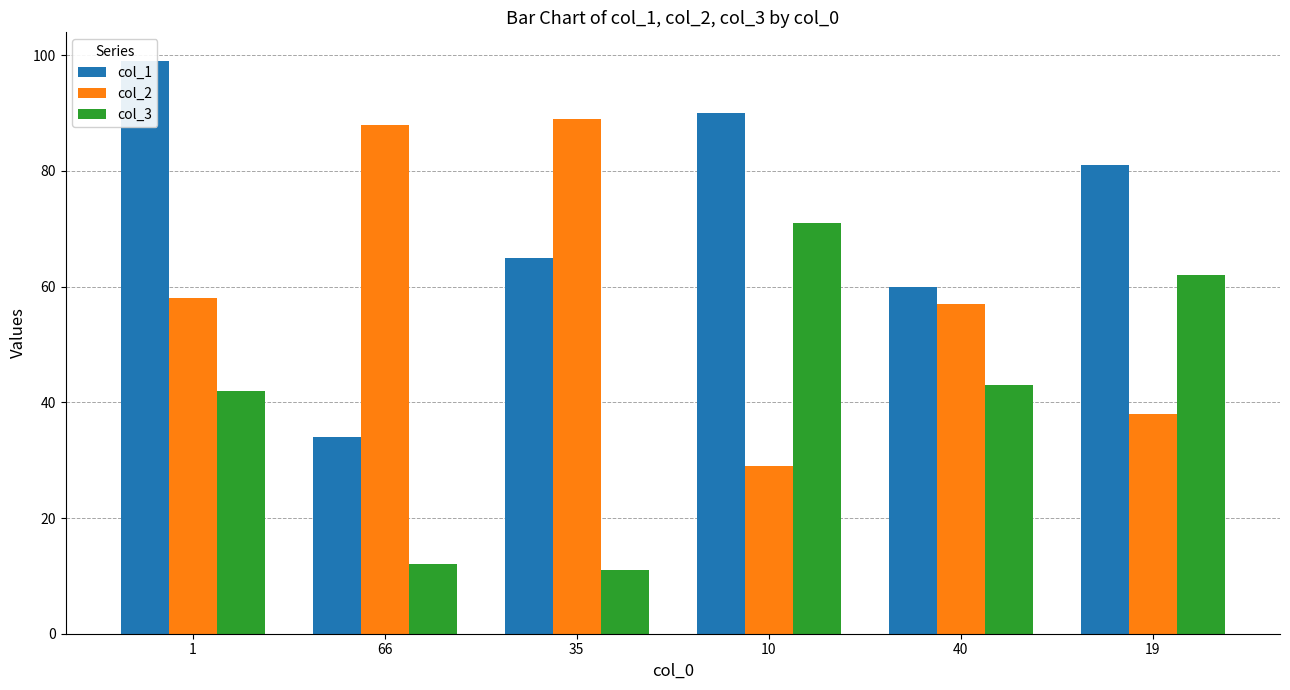

Reading left to right, transcribe all the data shown in this chart.

col_1: 1=99	66=34	35=65	10=90	40=60	19=81
col_2: 1=58	66=88	35=89	10=29	40=57	19=38
col_3: 1=42	66=12	35=11	10=71	40=43	19=62